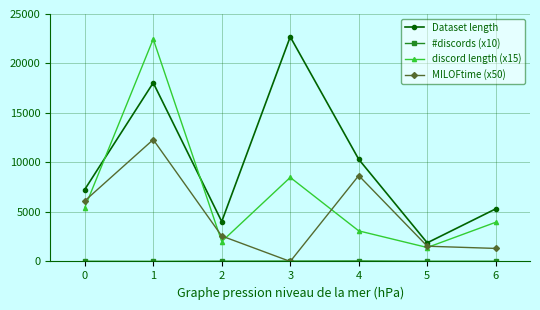

What is the sum of the discord length (x15) values at 4 and 1?

25560.0